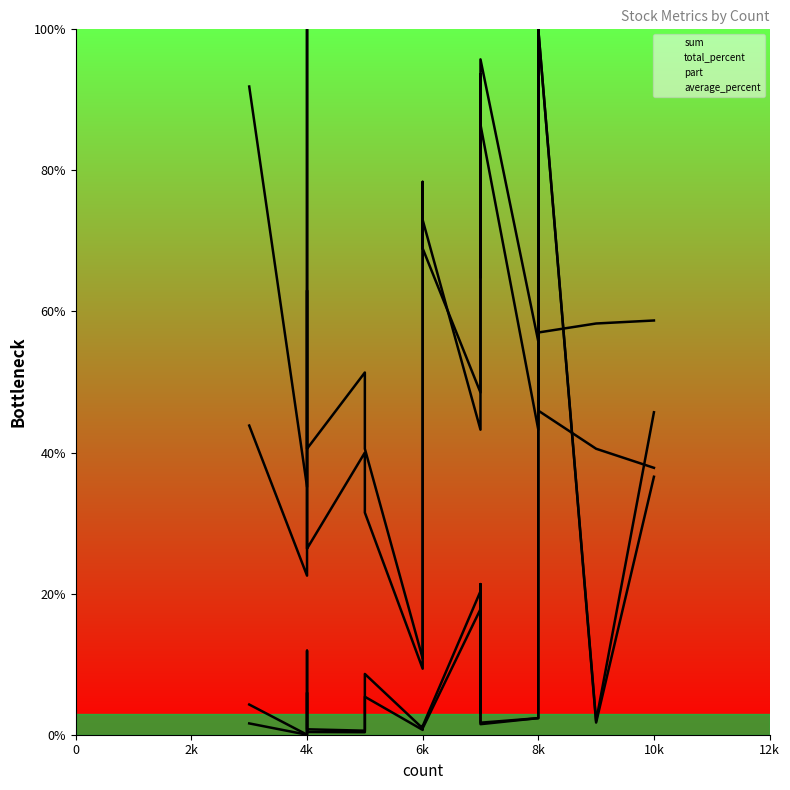

What are all the series names shown in the legend?

sum, total_percent, part, average_percent